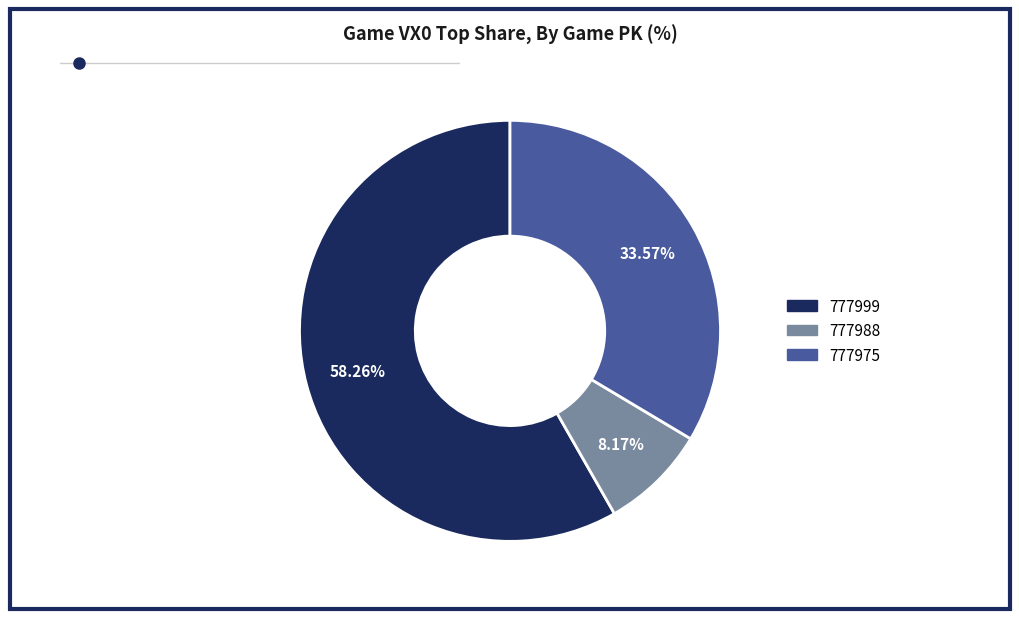

Is there any slice that represents more than half of the pie?

Yes